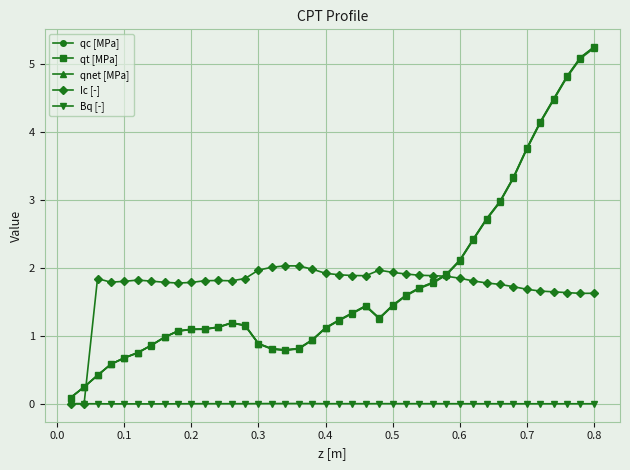

Which series has the widest spread of values?

qt [MPa]